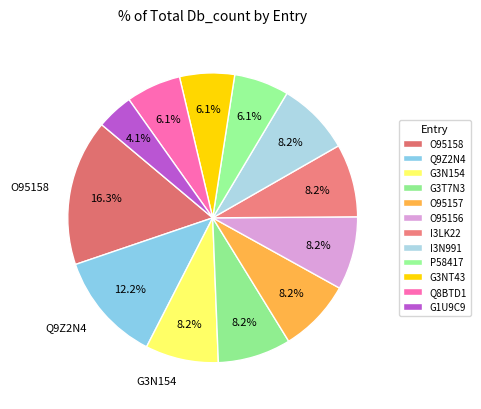

How many slices are in this pie chart?

12